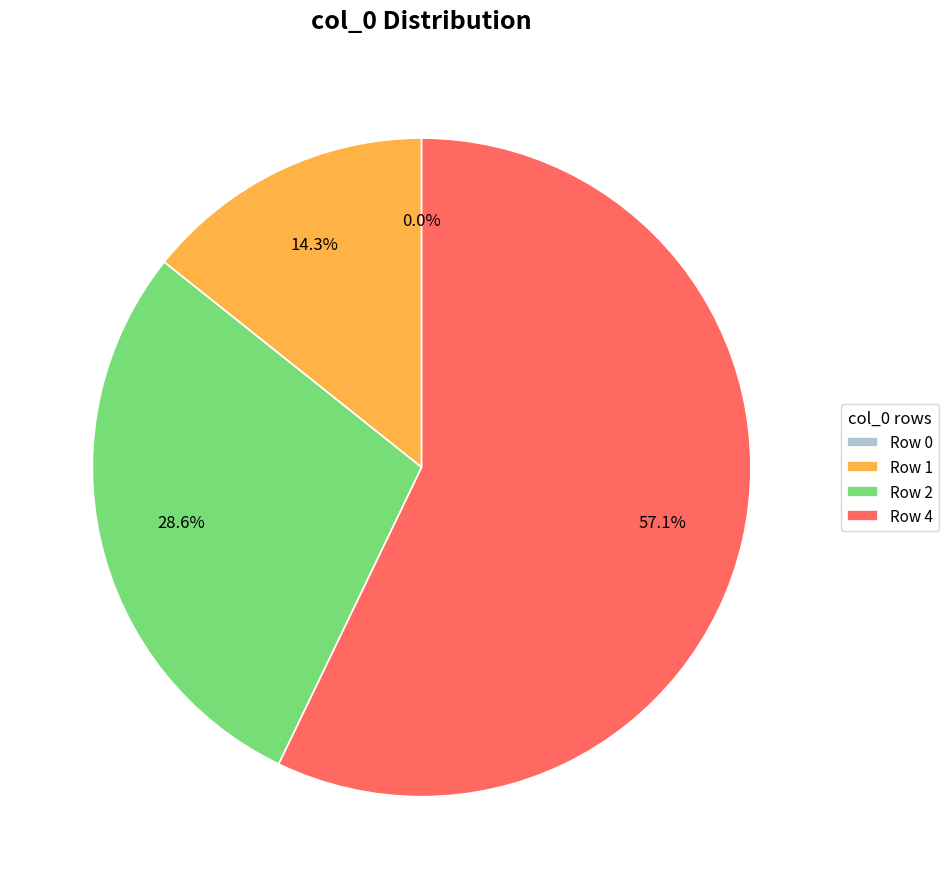

True or false: Row 1 accounts for 4% of the total.

False